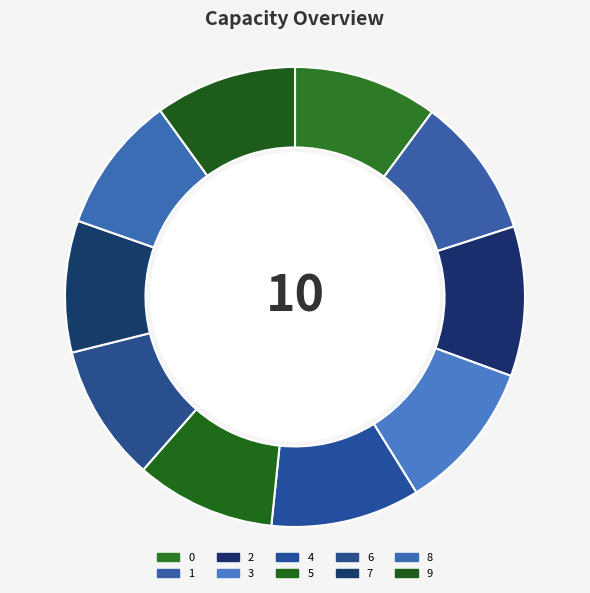

To the nearest percent, what percentage of the pie is 4?

10%